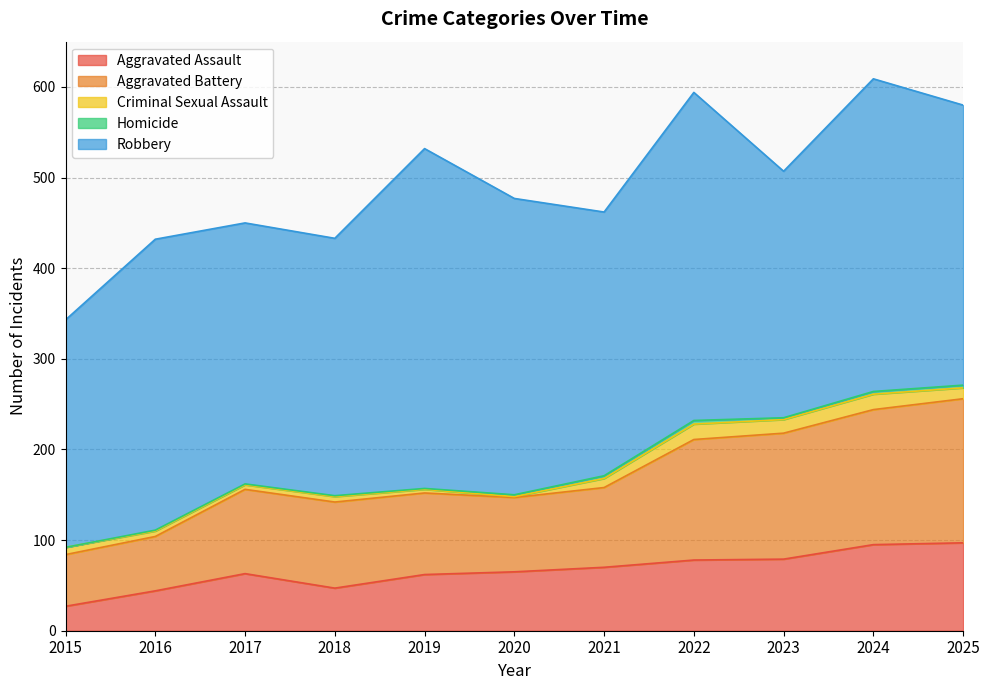

At which category does Robbery reach its first local peak?

2016